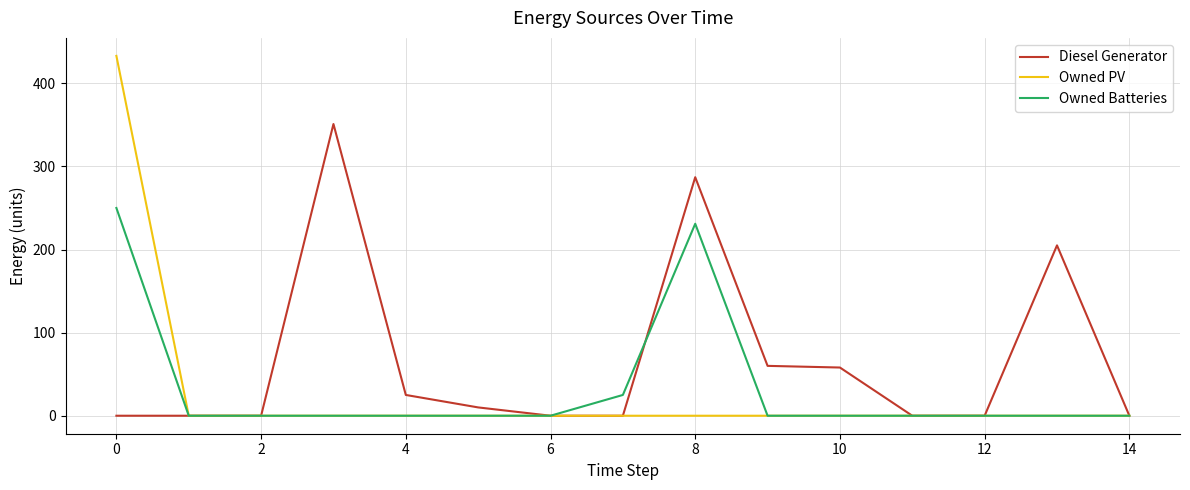

Which series has the widest spread of values?

Owned PV